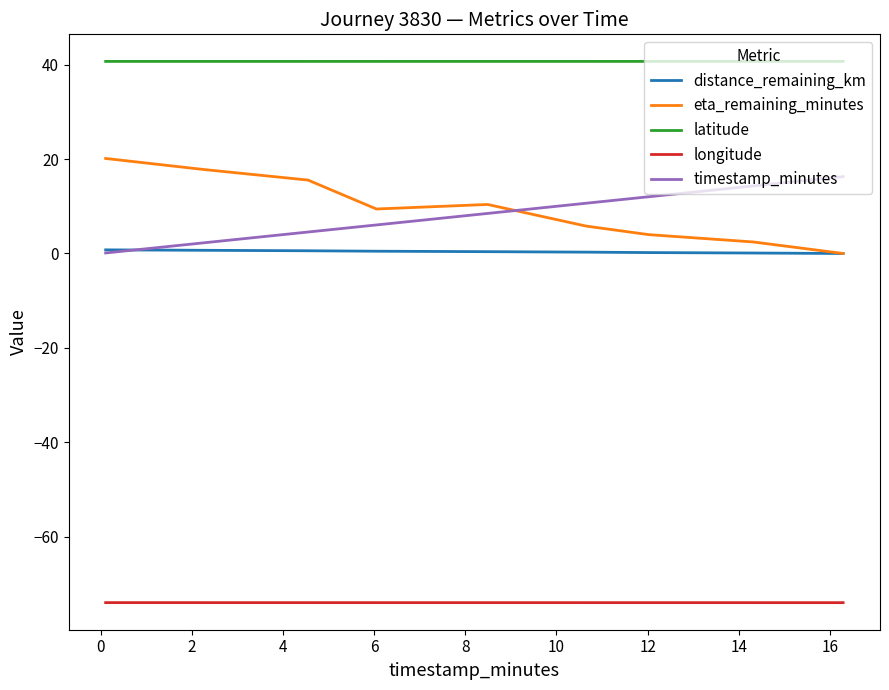

True or false: distance_remaining_km and latitude intersect in this chart.

False